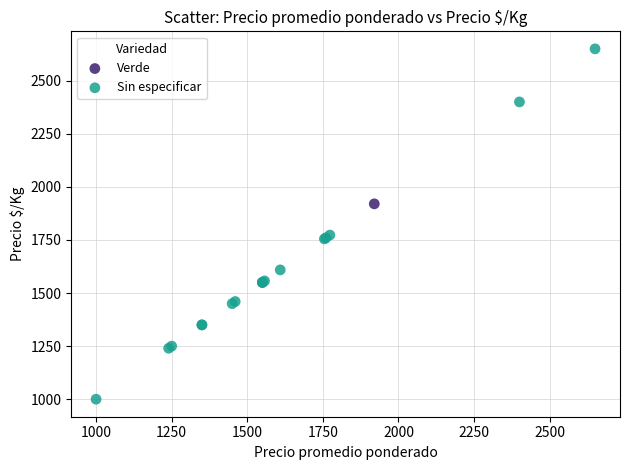

What are all the series names shown in the legend?

Verde, Sin especificar